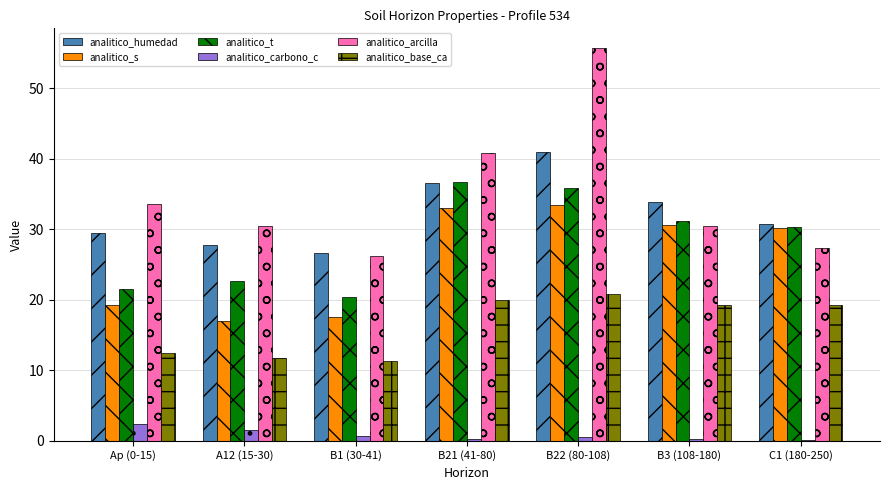

What is the sum of all analitico_humedad values?

225.9